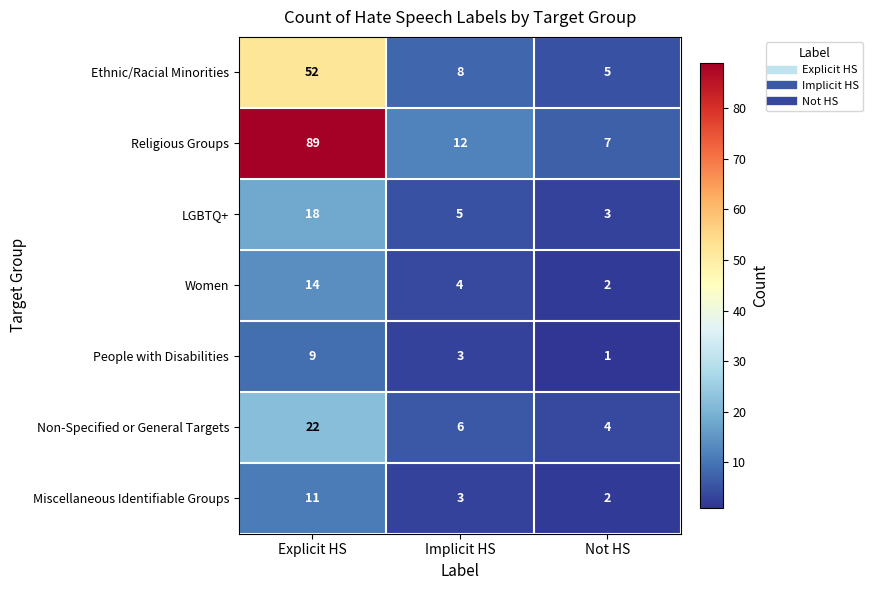

The Miscellaneous Identifiable Groups series shows 11 at Explicit HS. True or false?

True